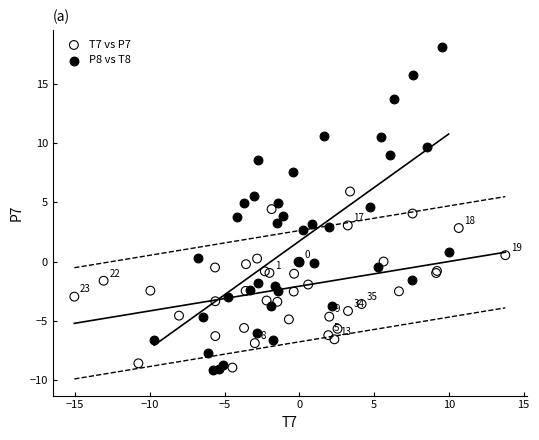

Which series has the widest spread of Y values?

P8 vs T8